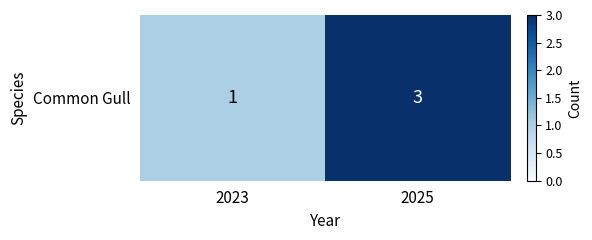

At which label is the value closest to 2?

2023